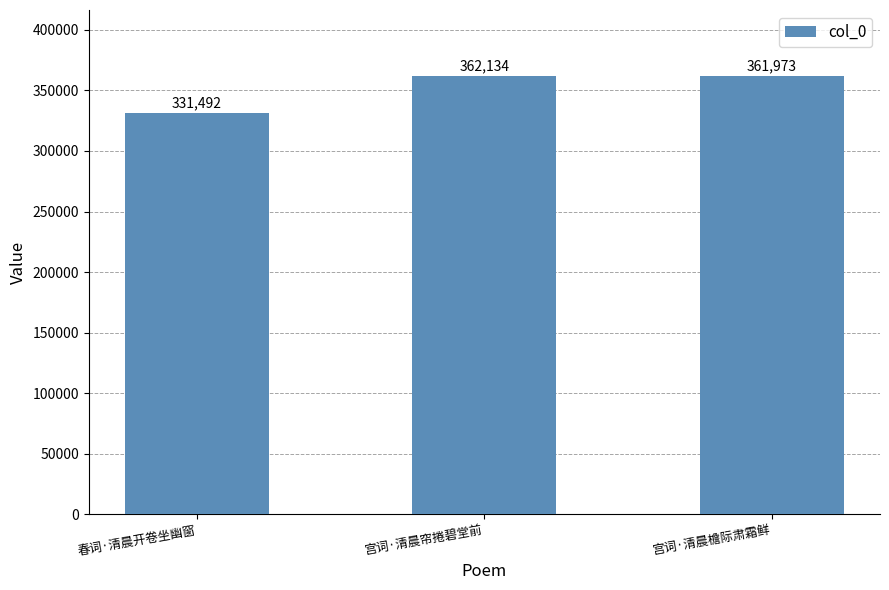

Is it true that the value at 春词·清晨开卷坐幽窗 is 331492?

True